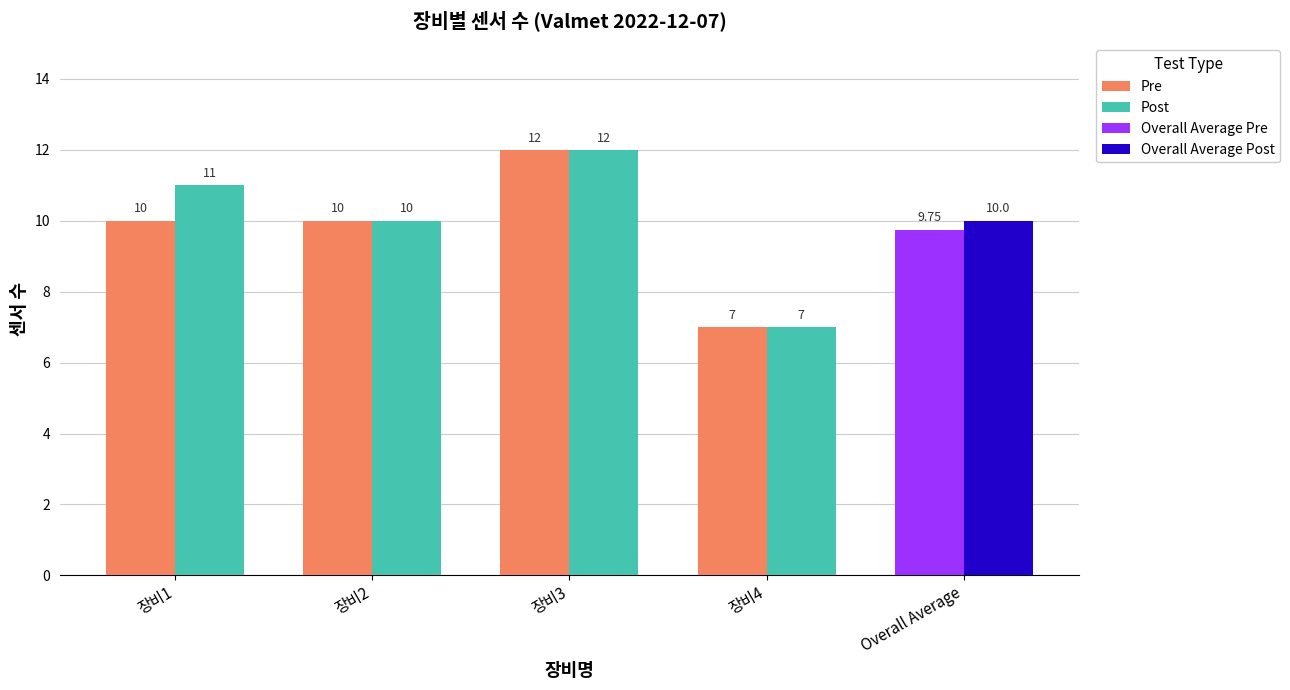

How many bars are there in each group?

2